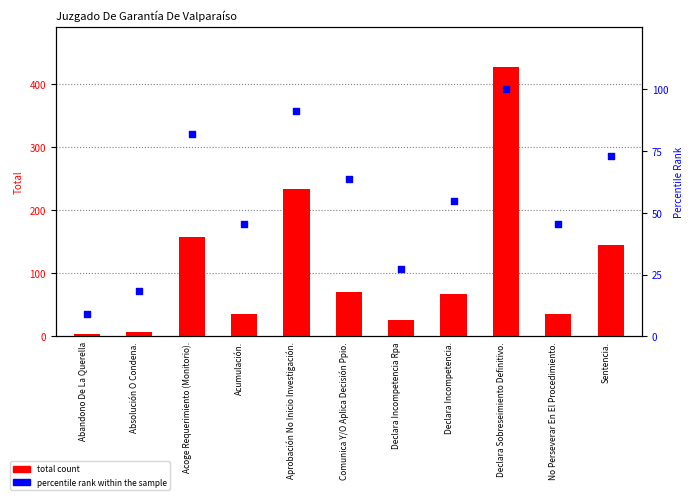

What are all the series names shown in the legend?

total count, percentile rank within the sample